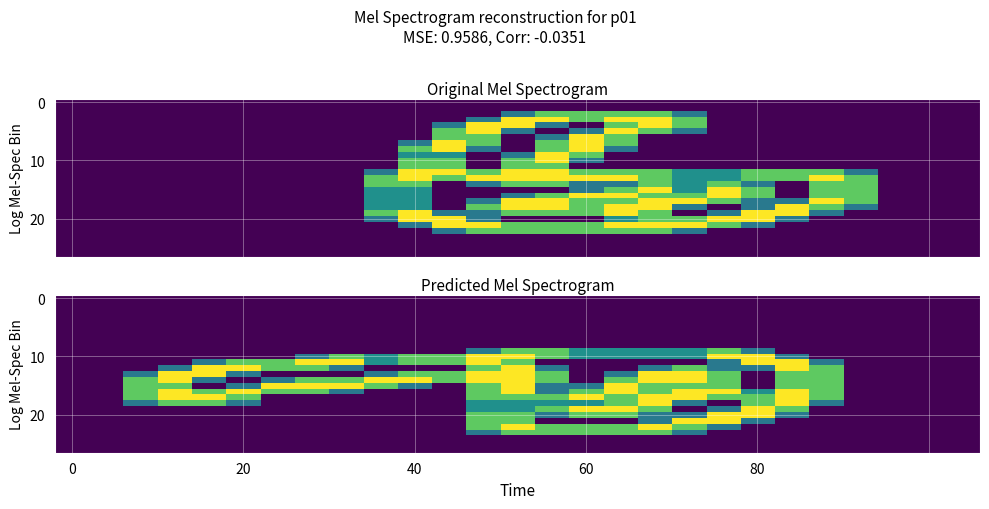

Which has a higher value, 16 or 21?

16